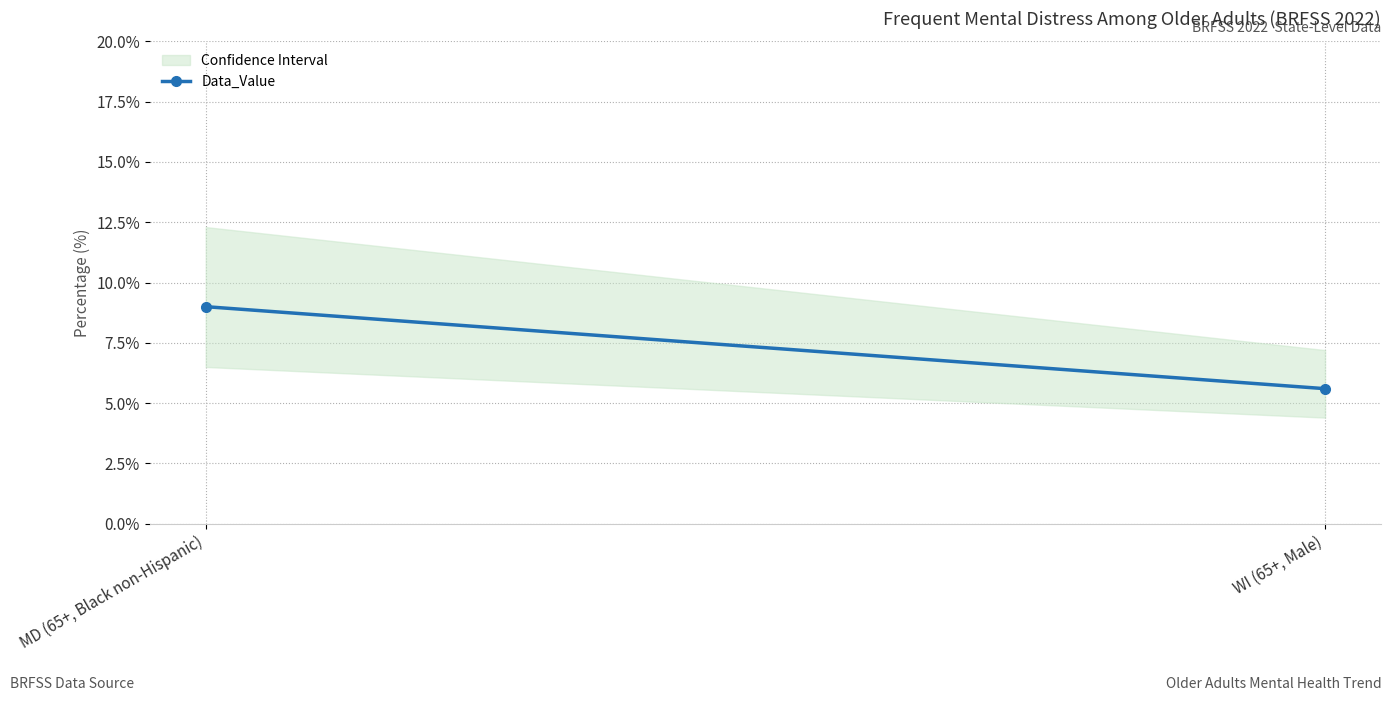

Rank the categories by value from highest to lowest.

MD (65+, Black non-Hispanic), WI (65+, Male)